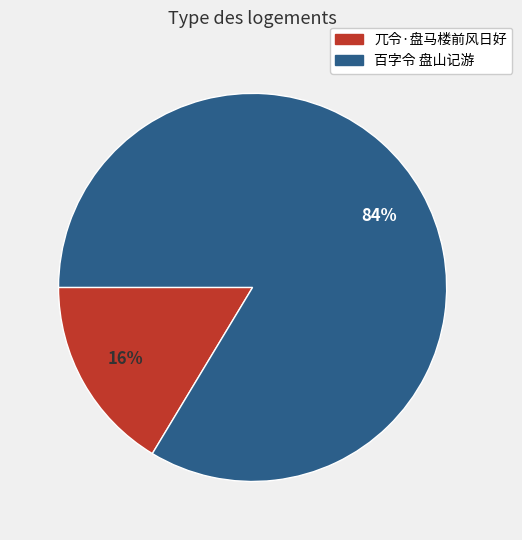

To the nearest percent, what is the combined percentage of 兀令·盘马楼前风日好 and 百字令 盘山记游?

100%